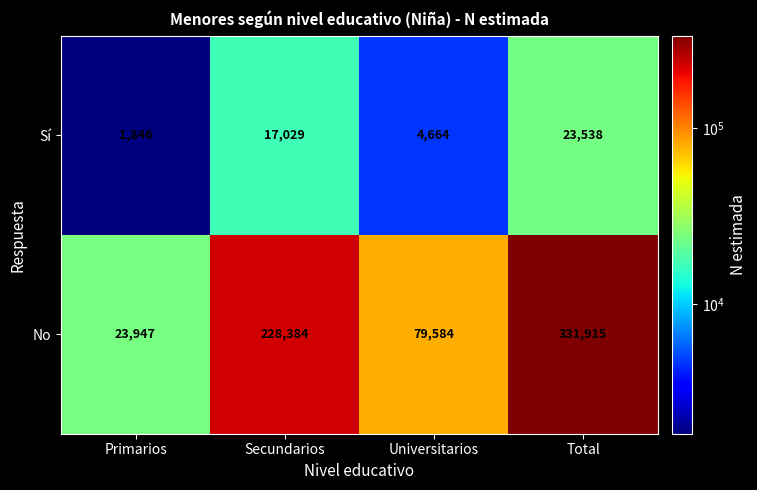

What is the difference between the maximum and minimum values in the No series?

307968